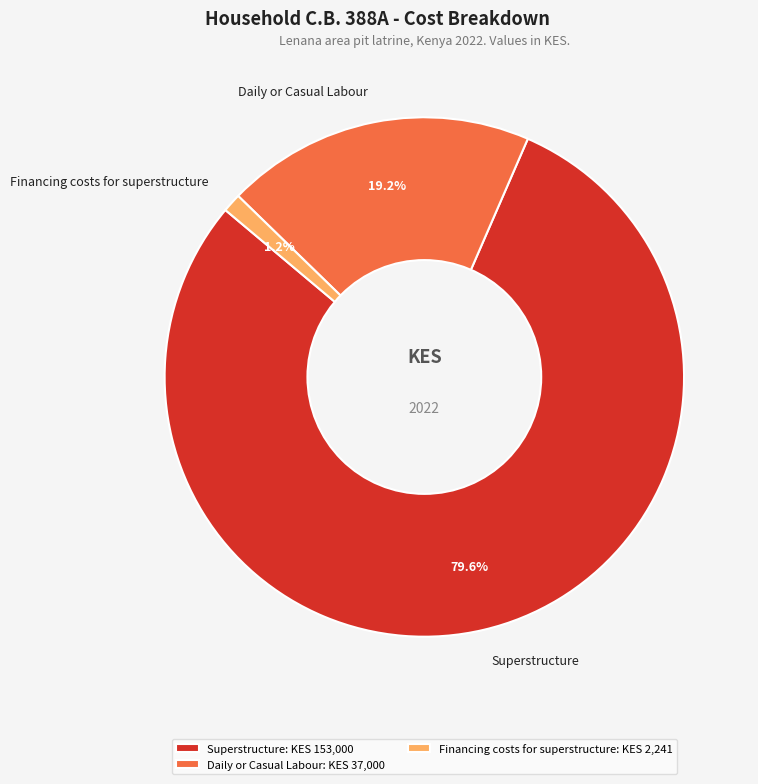

Is the sum of Superstructure and Daily or Casual Labour greater than half?

Yes